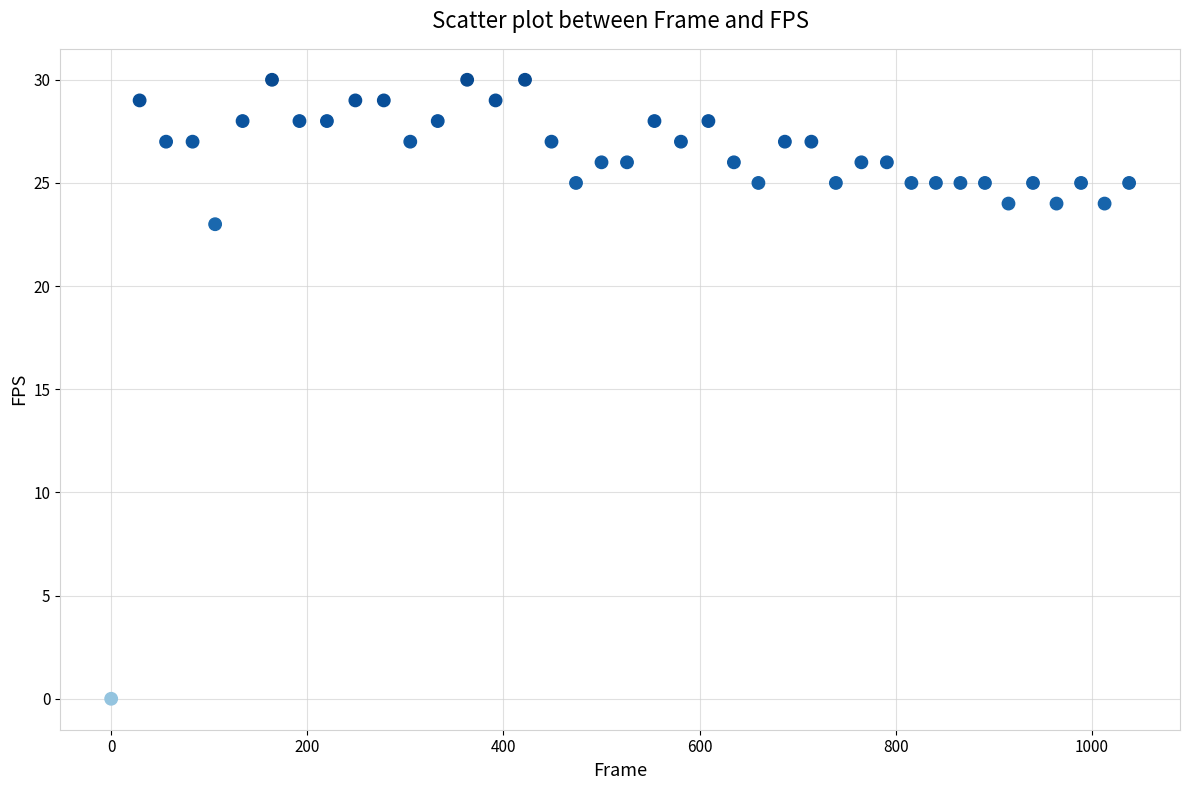

What Y value in the scatter plot is closest to 15?

23